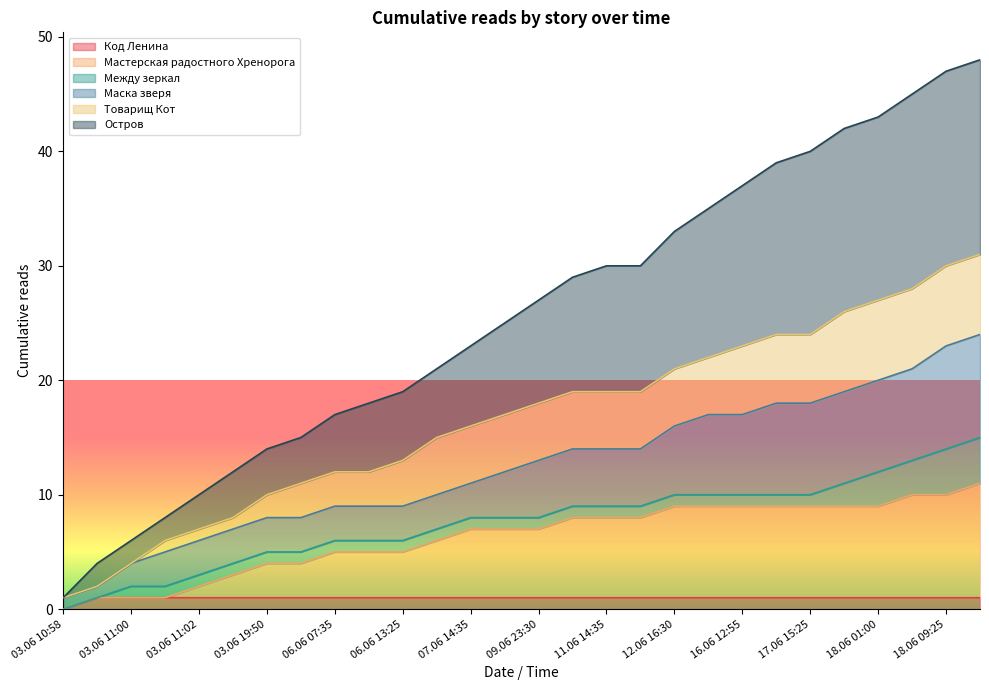

What is the approximate value of Мастерская радостного Хренорога at 16.06 12:55, to the nearest 10?

10